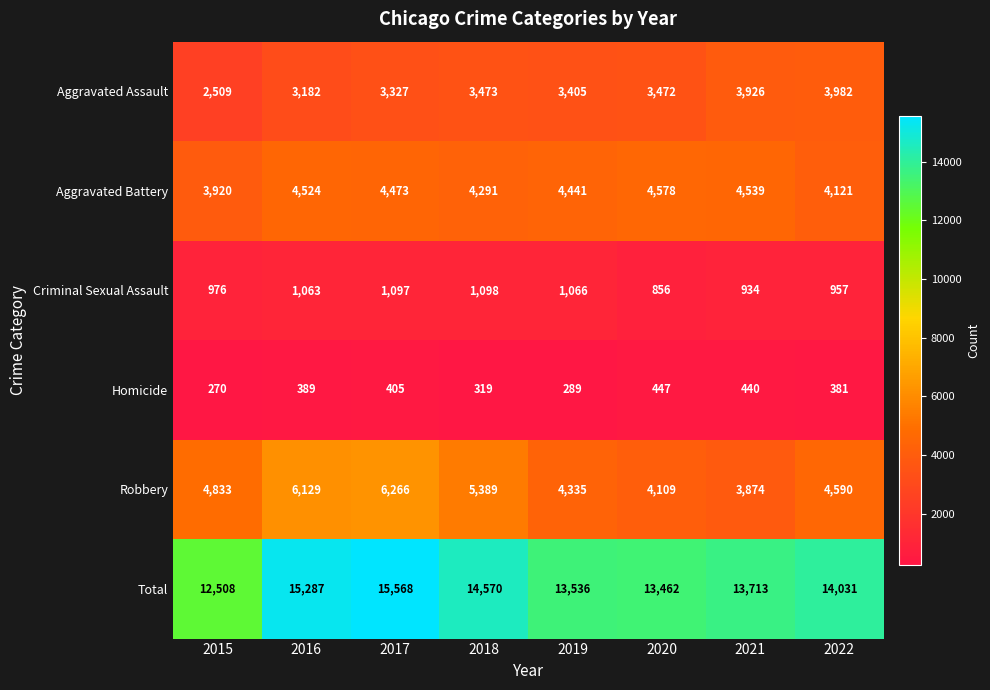

What is the smallest value displayed?

270